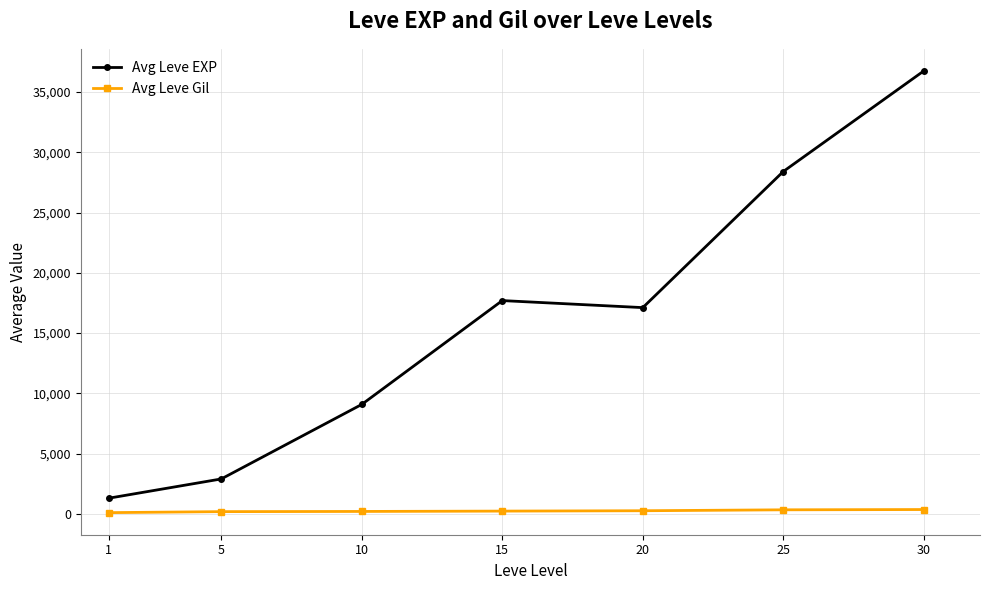

How many distinct data groups are displayed?

2